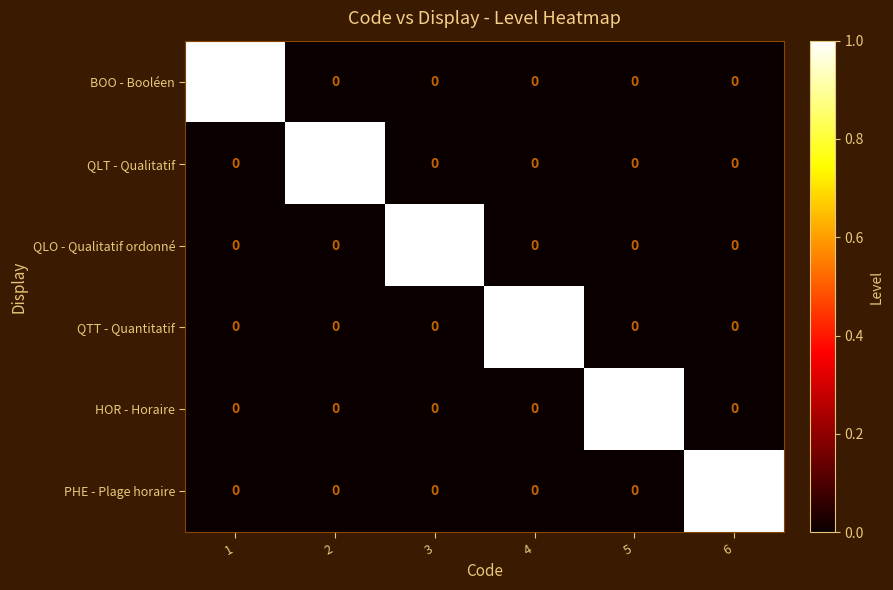

At how many categories does at least one series exceed 0?

6